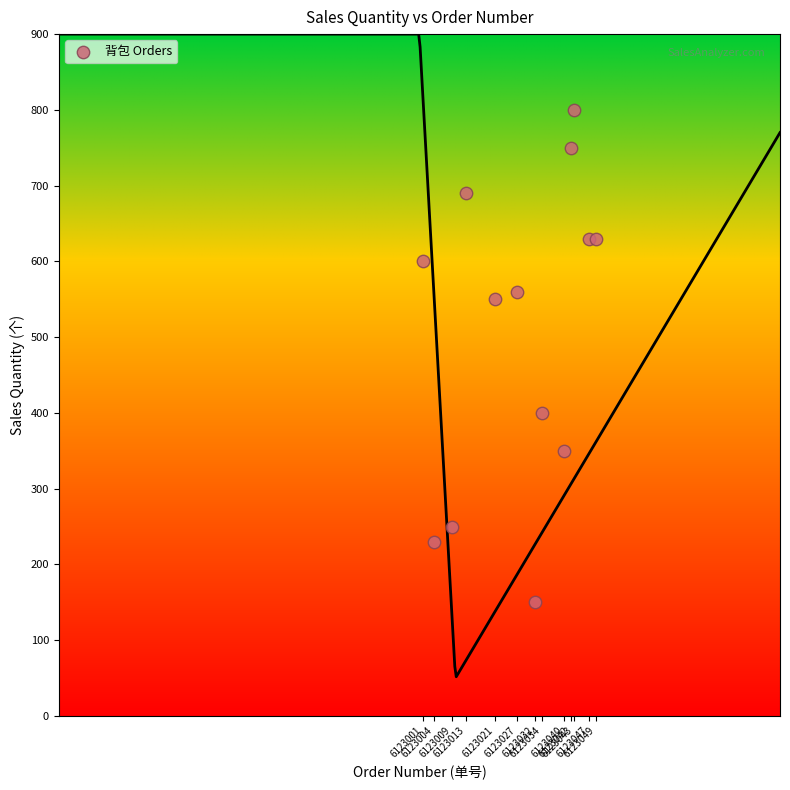

What is the range of X values (max minus min)?

48